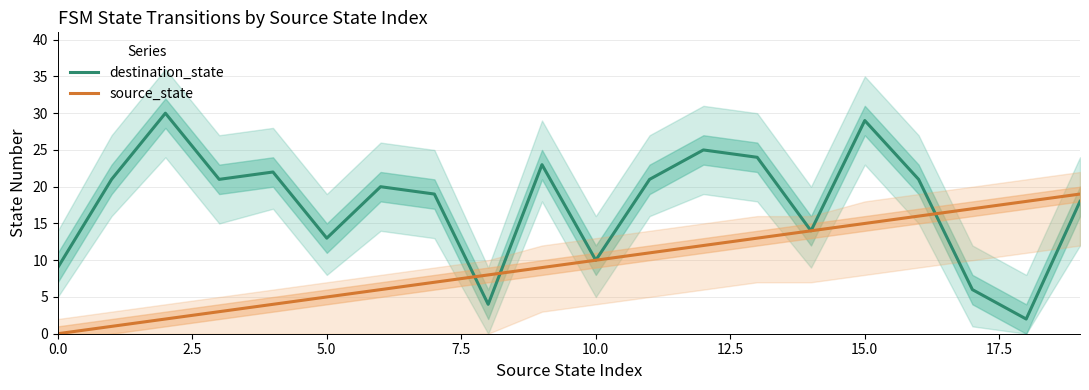

After their last crossing, which series has the higher values: destination_state or source_state?

source_state